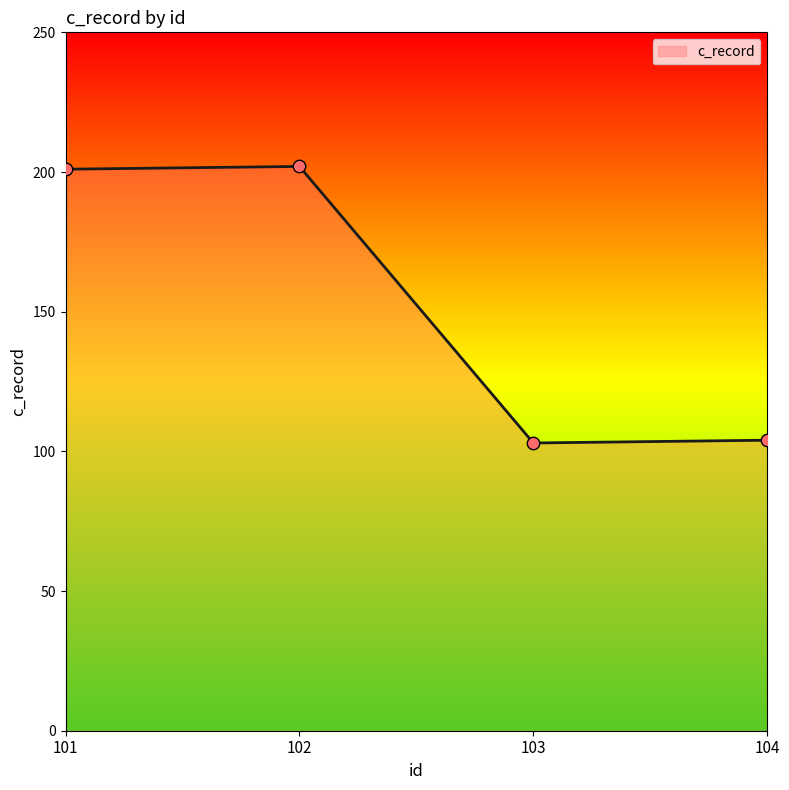

Approximately how many times larger is the value at 101 compared to 103?

2.0